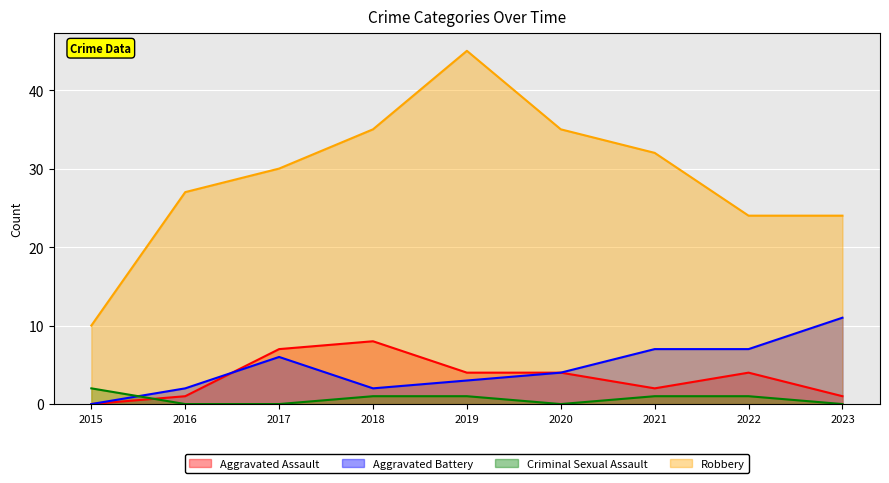

Is the value of Criminal Sexual Assault at 2023 greater than the value of Robbery at 2017?

No